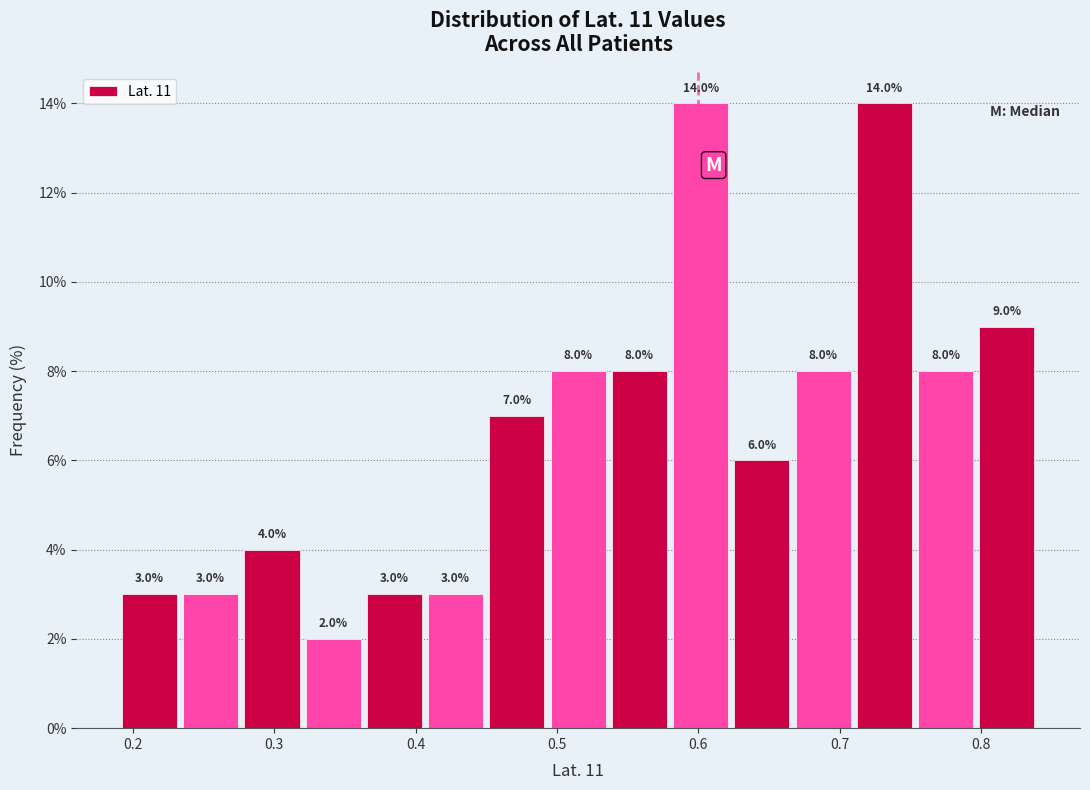

What is the height of the bar covering 0.23 to 0.28 on the x-axis? The bar edges are not printed on the chart, so give them approximately, as read against the axis.

3.0